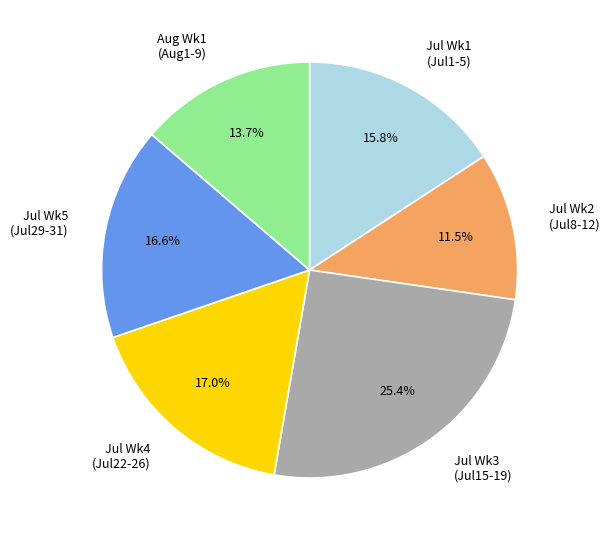

Is there a majority slice in this chart?

No